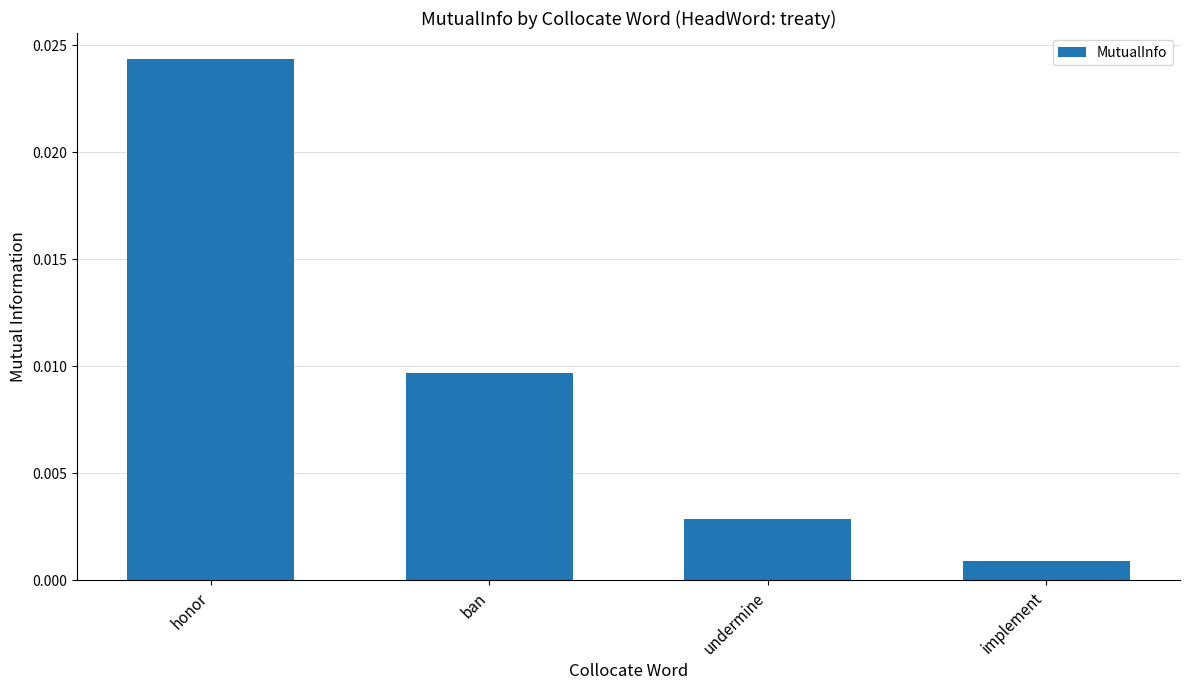

Between honor and undermine, which is larger?

honor